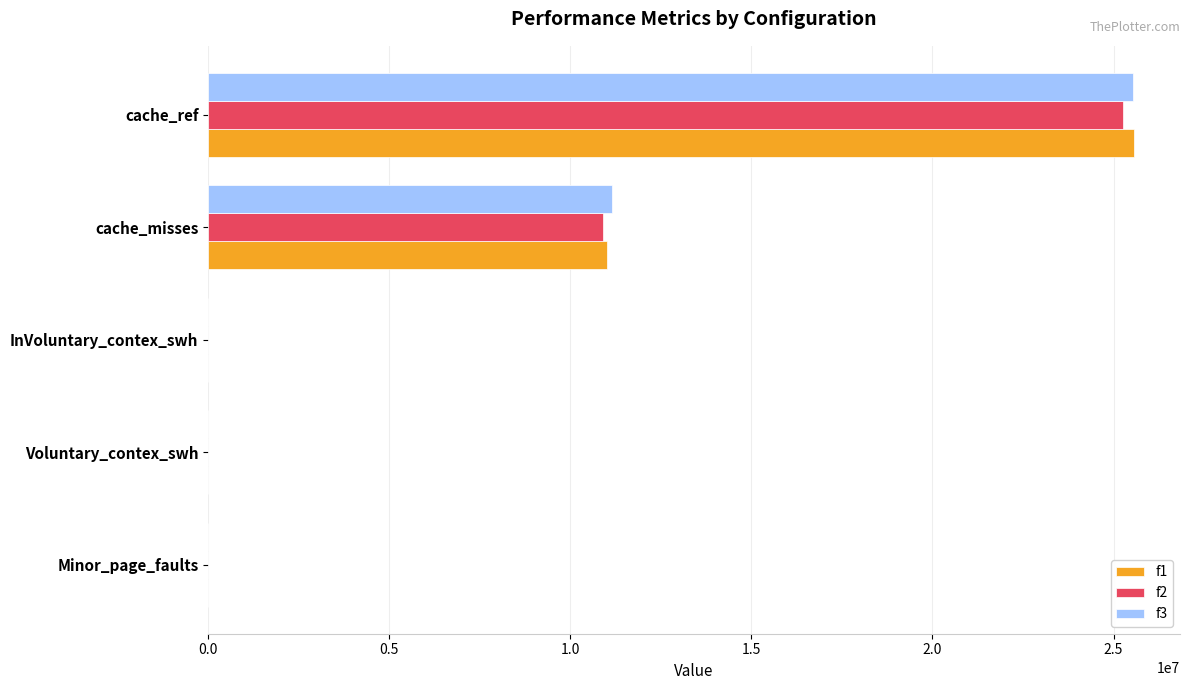

Which series has the largest range (max minus min)?

f1